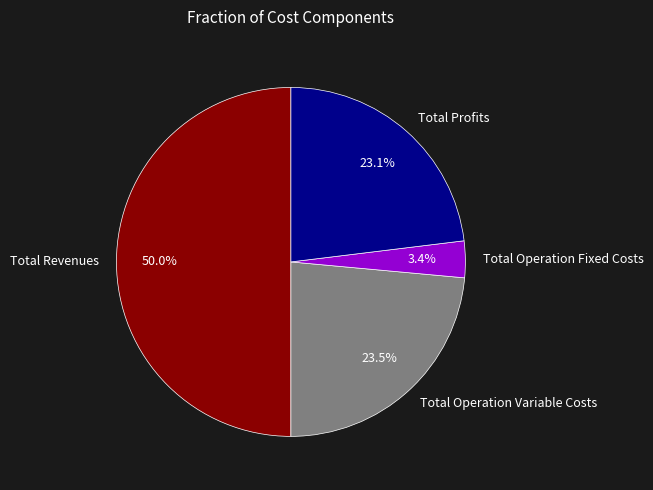

Does Total Operation Variable Costs represent more than half of the total?

No